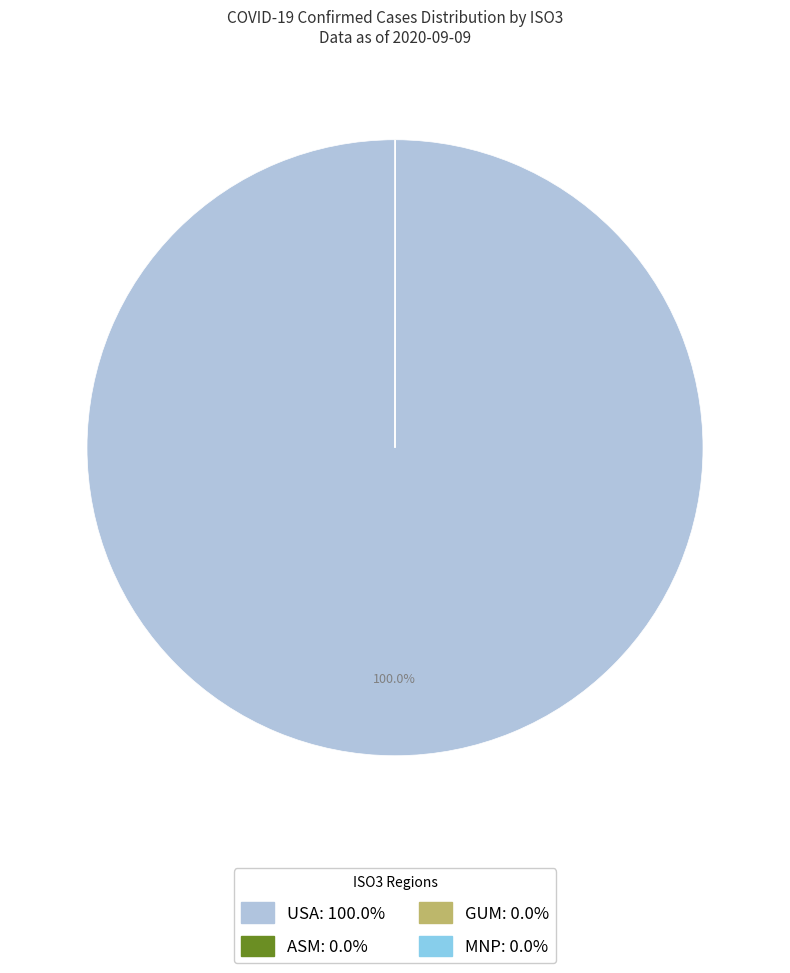

Is there any slice that represents more than half of the pie?

Yes